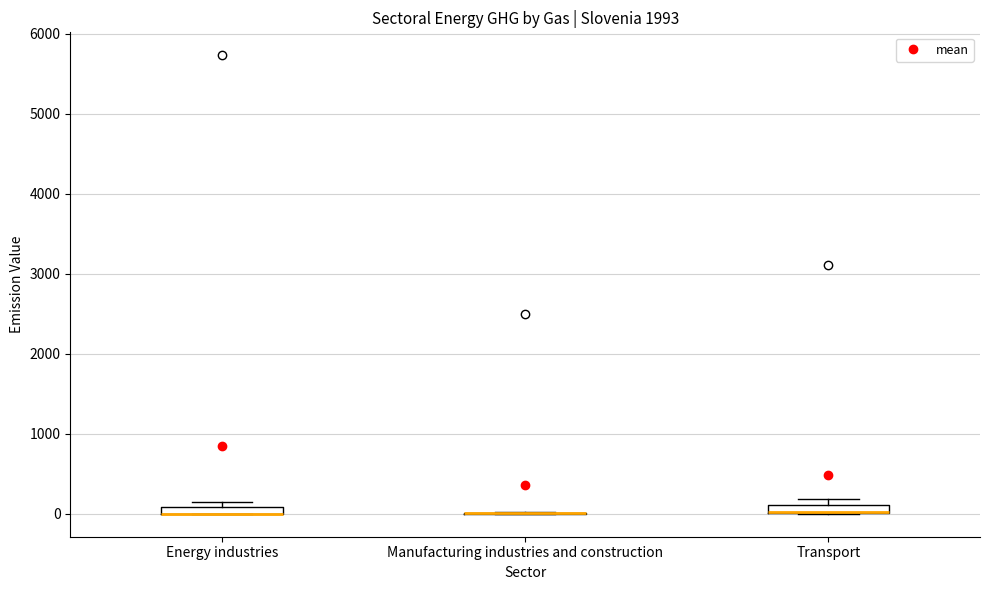

Where is the upper edge of the box for Transport on the y-axis? The values are not printed on the chart, so give them approximately, as read against the axis.

100